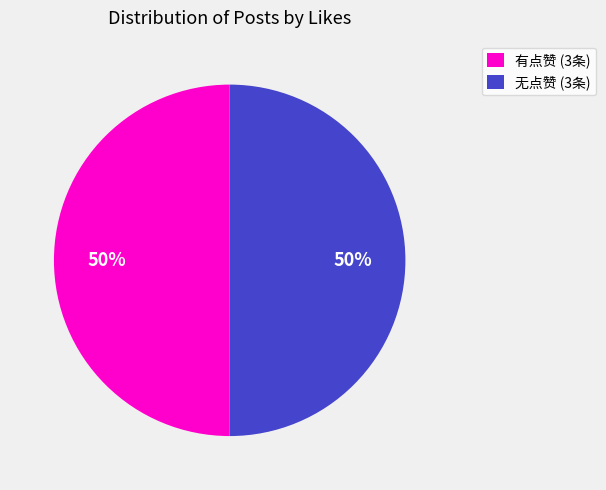

How many slices are in this pie chart?

2